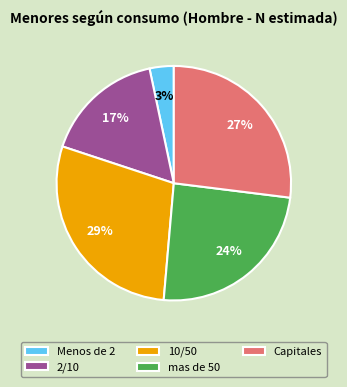

Does 2/10 account for over 50% of the chart?

No